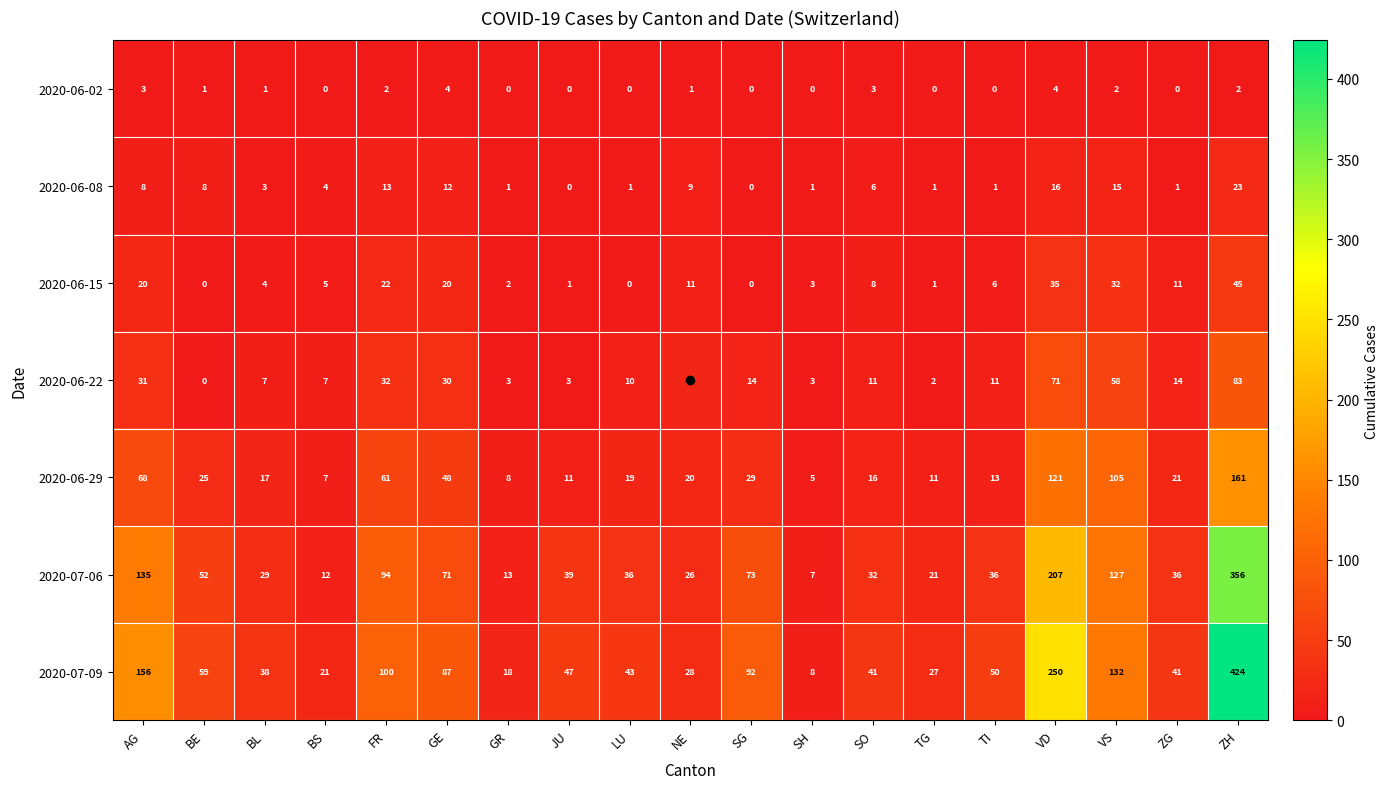

At which category is the sum across all series the highest?

ZH